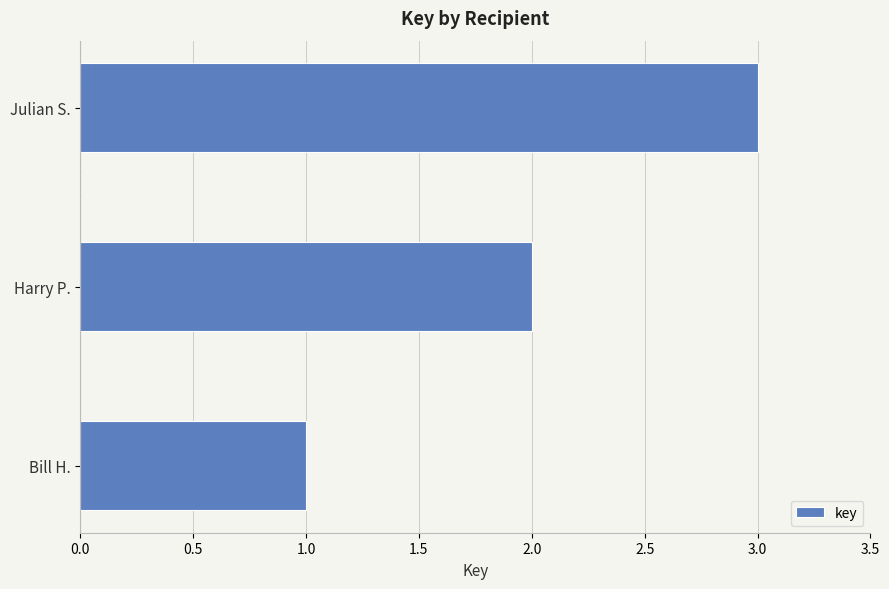

What is the sum of all values?

6